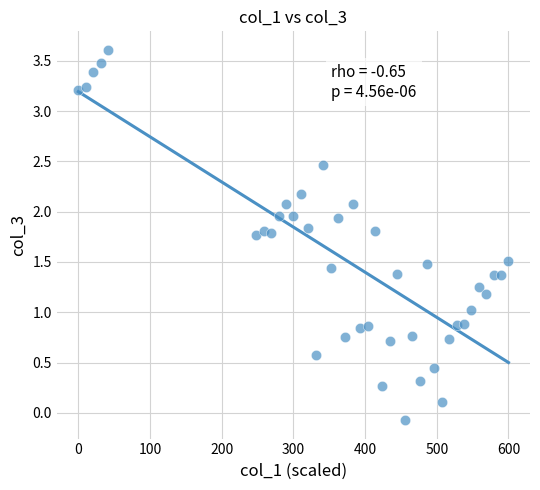

What is the range of X values (max minus min)?

600.0